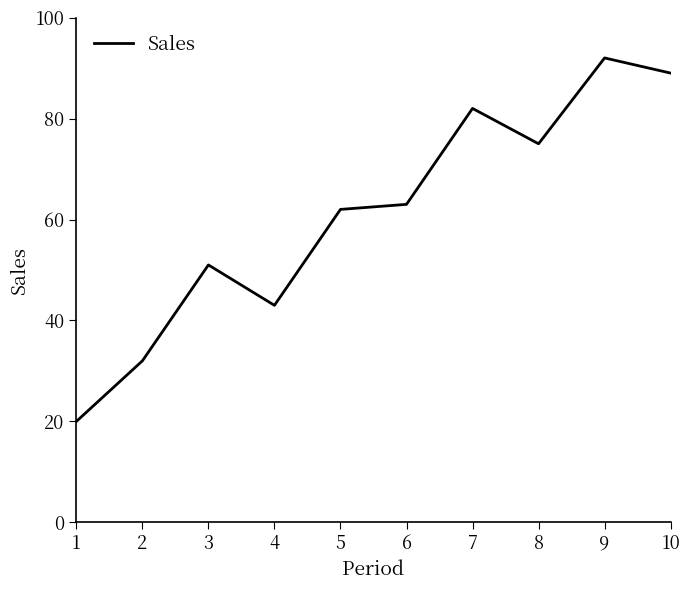

What is the approximate value at 2, to the nearest 5?

30